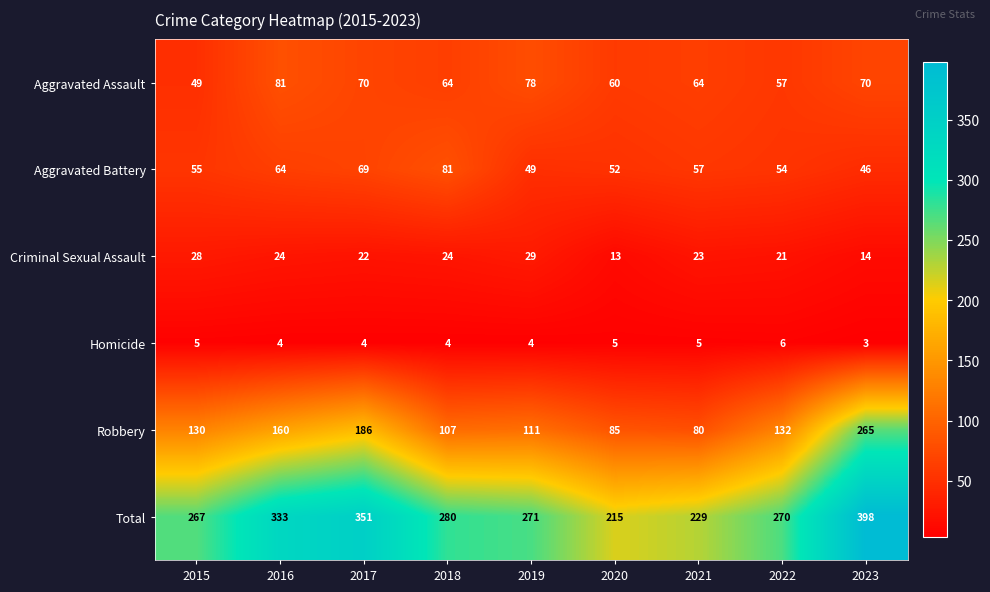

Which series has the widest spread of values?

Robbery